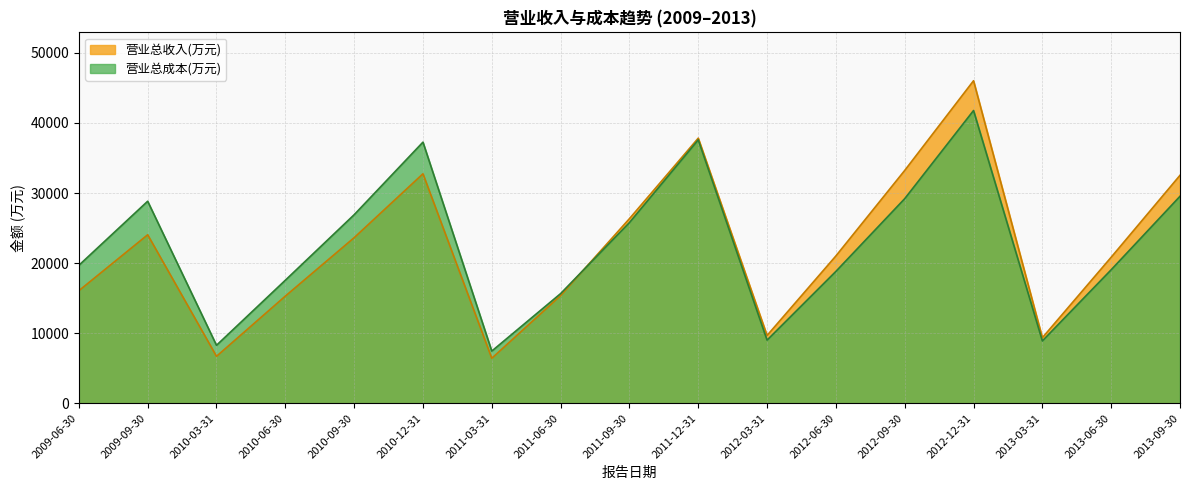

What are all the series names shown in the legend?

营业总收入(万元), 营业总成本(万元)